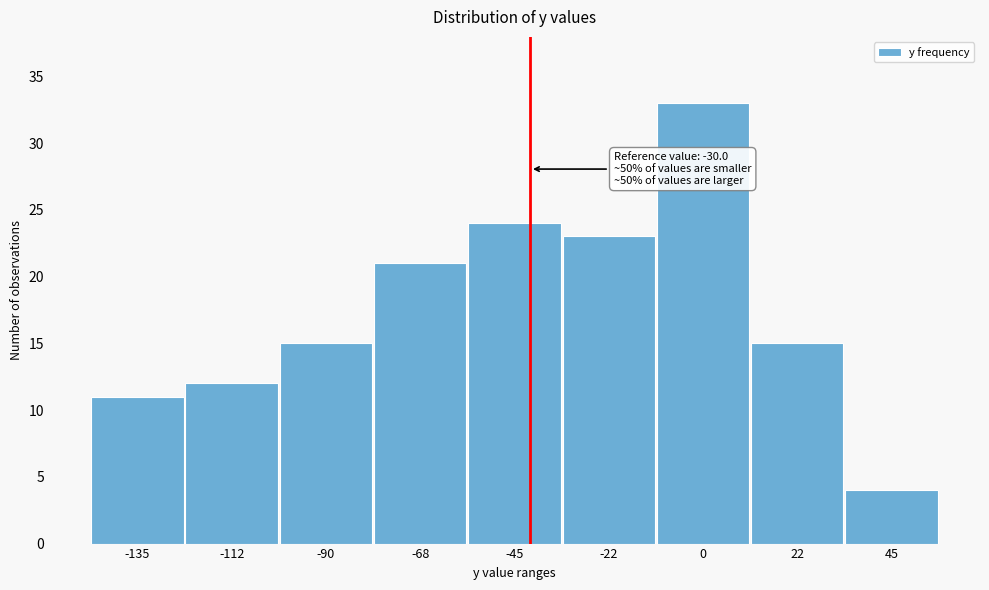

Reading right to left, extract all data points from this chart.

4	15	33	23	24	21	15	12	11